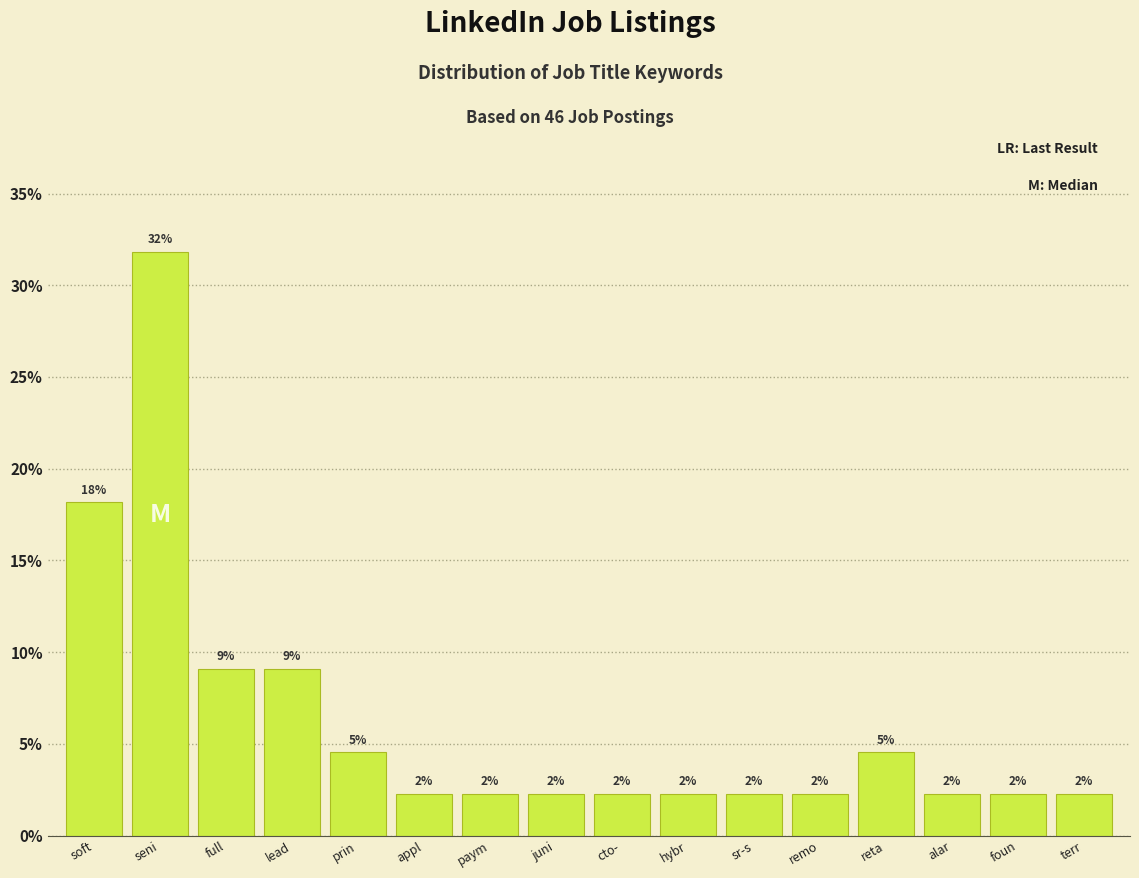

How many bars are there in total?

16